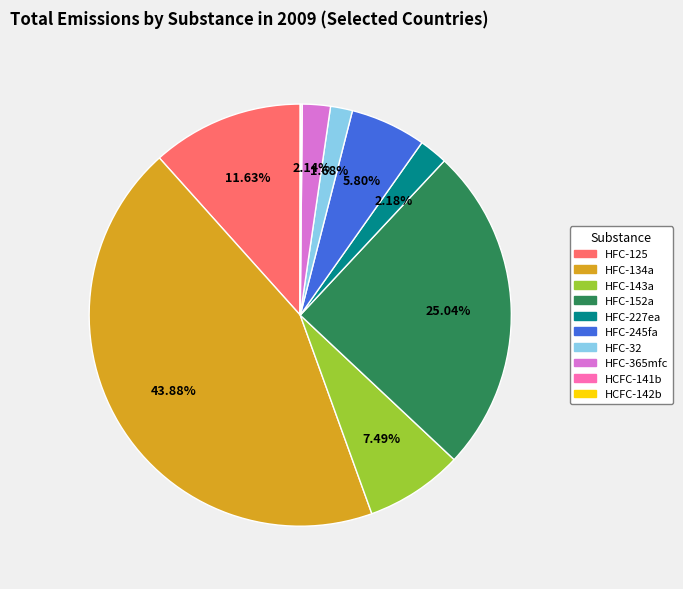

Which has a higher value, HFC-245fa or HFC-152a?

HFC-152a